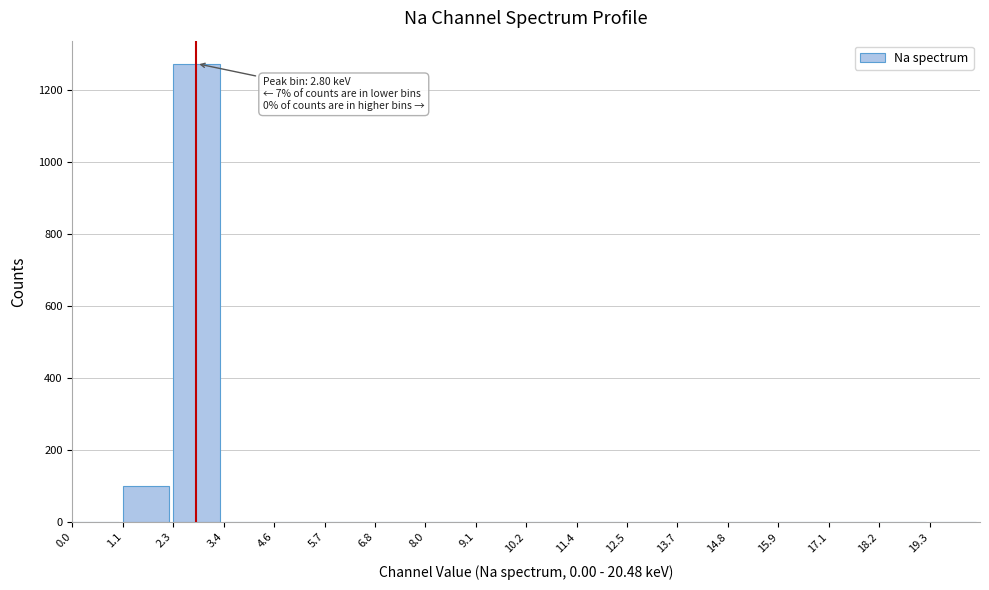

Reading right to left, list all the values displayed in this chart.

19.3=0	18.2=0	17.1=0	15.9=0	14.8=0	13.7=0	12.5=0	11.4=0	10.2=0	9.1=0	8.0=0	6.8=0	5.7=0	4.6=0	3.4=0	2.3=1272	1.1=100	0.0=0